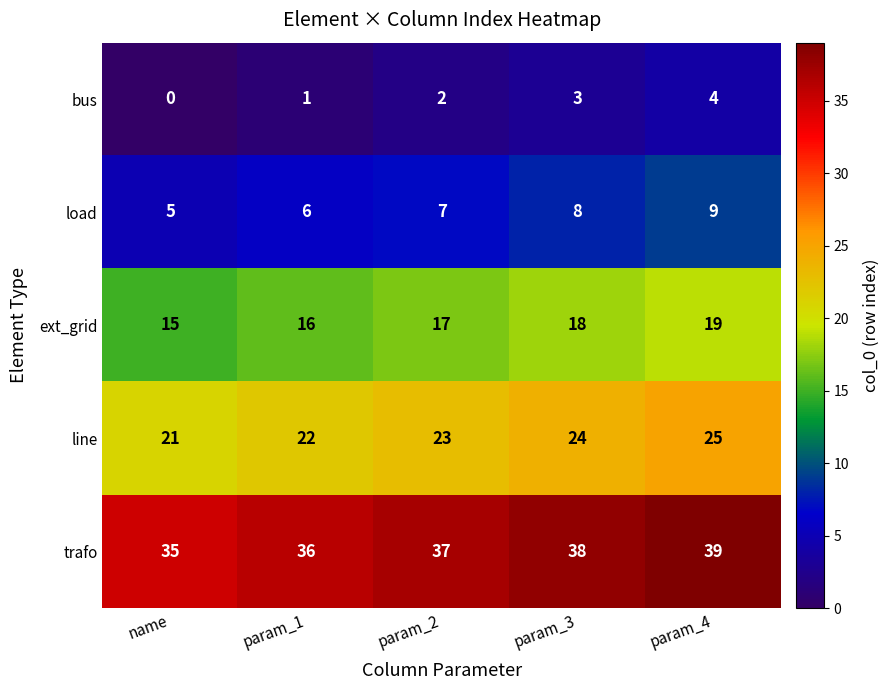

True or false: ext_grid has a value of 25 at name.

False